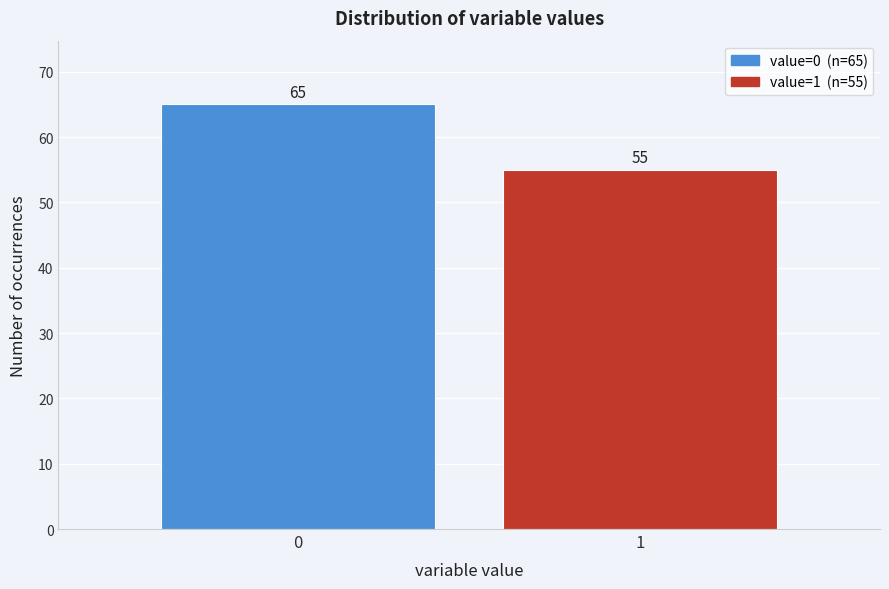

Reading left to right, list all the values displayed in this chart.

0=65	1=55